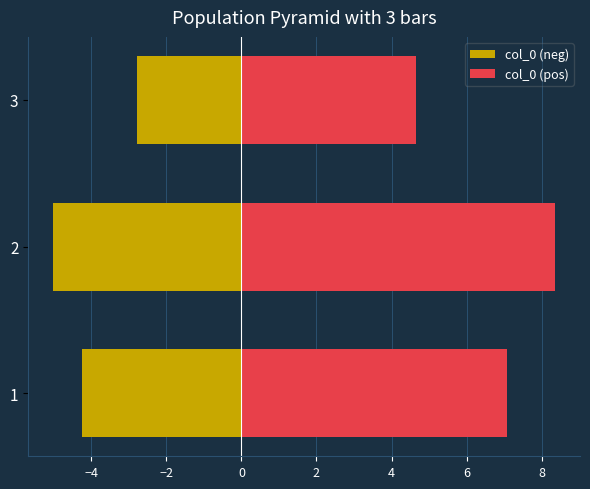

How many categories are shown in the chart?

3